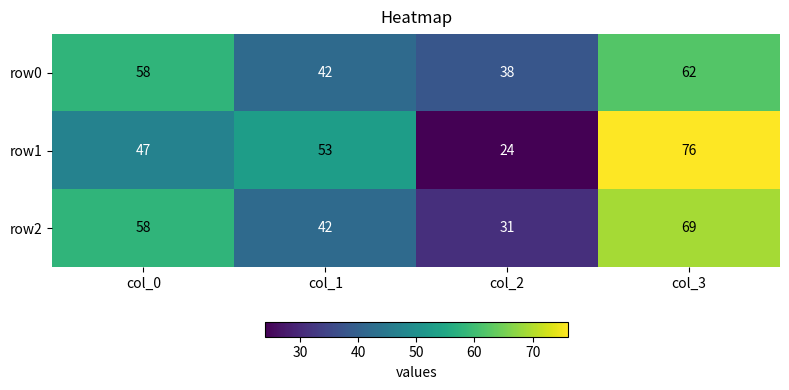

List the series in order of their peak value, lowest first.

row0, row2, row1